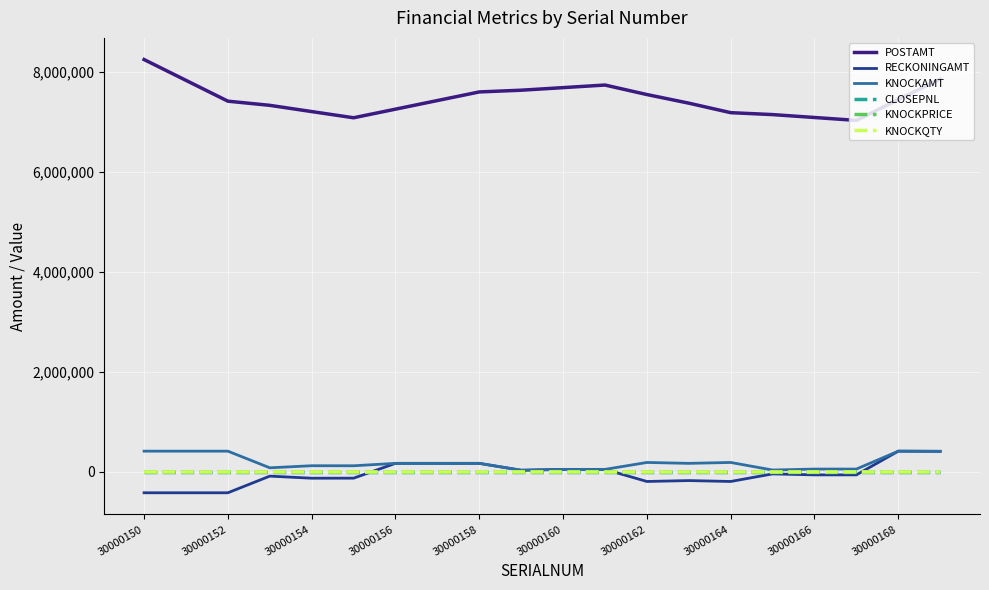

True or false: KNOCKQTY and POSTAMT cross at least once.

False